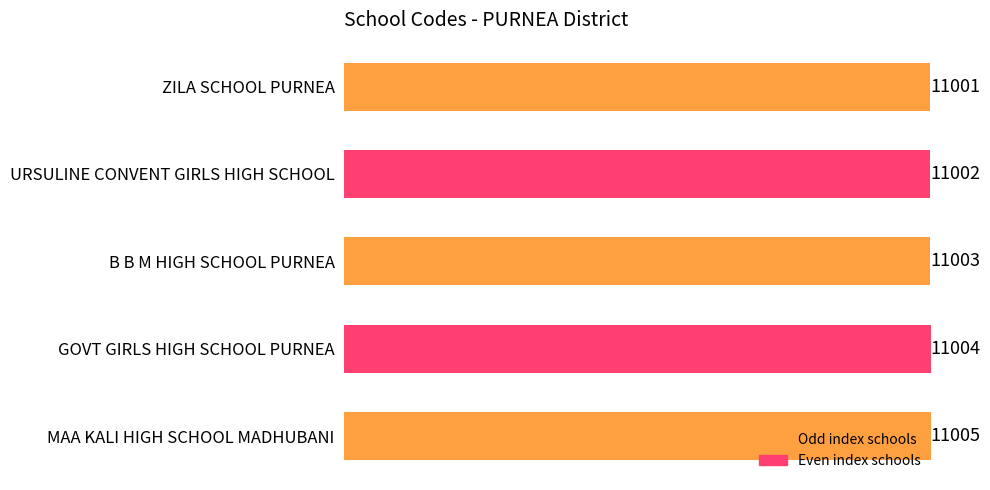

Reading top to bottom, extract all data points from this chart.

11001	11002	11003	11004	11005